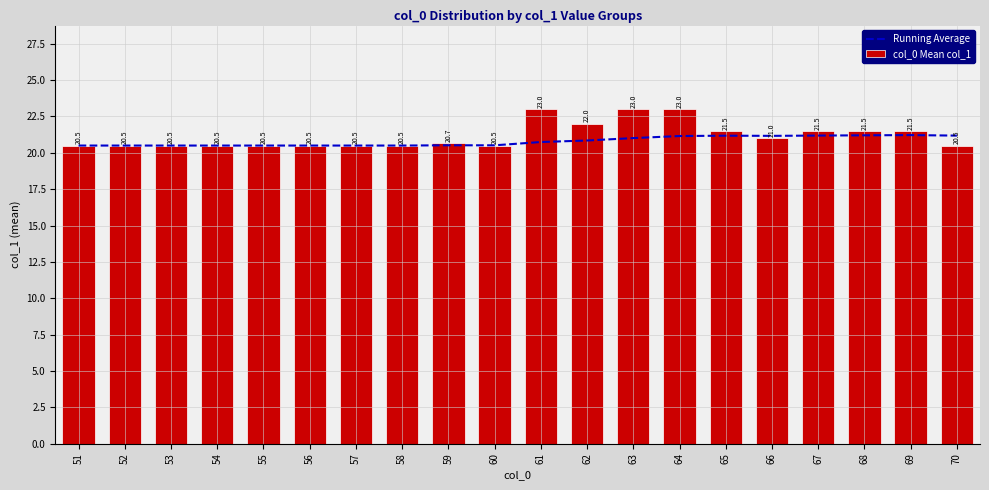

At how many categories does at least one series exceed 22?

3